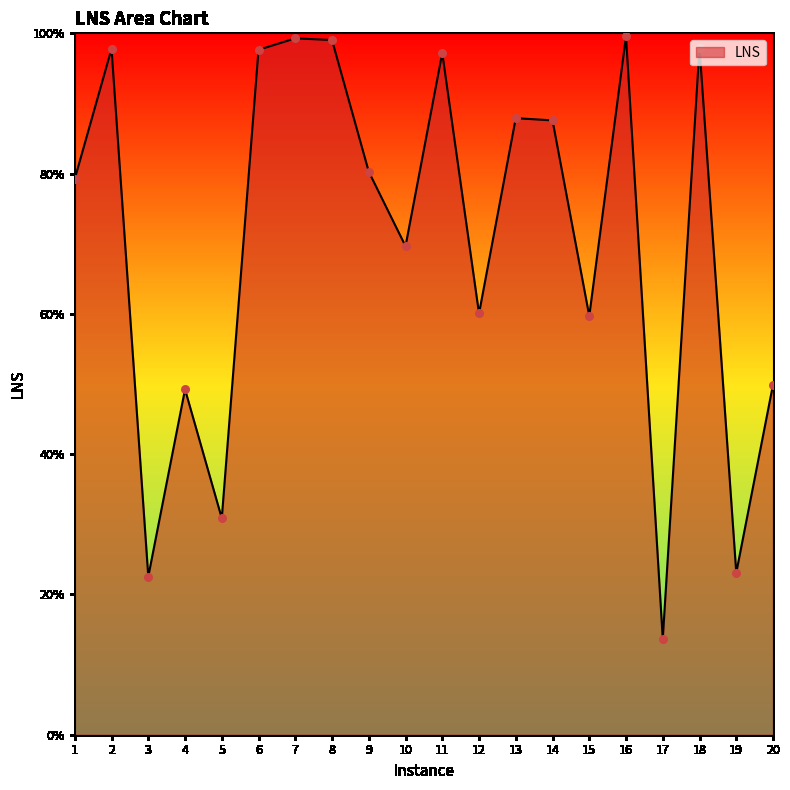

Between 15 and 14, which is larger?

14